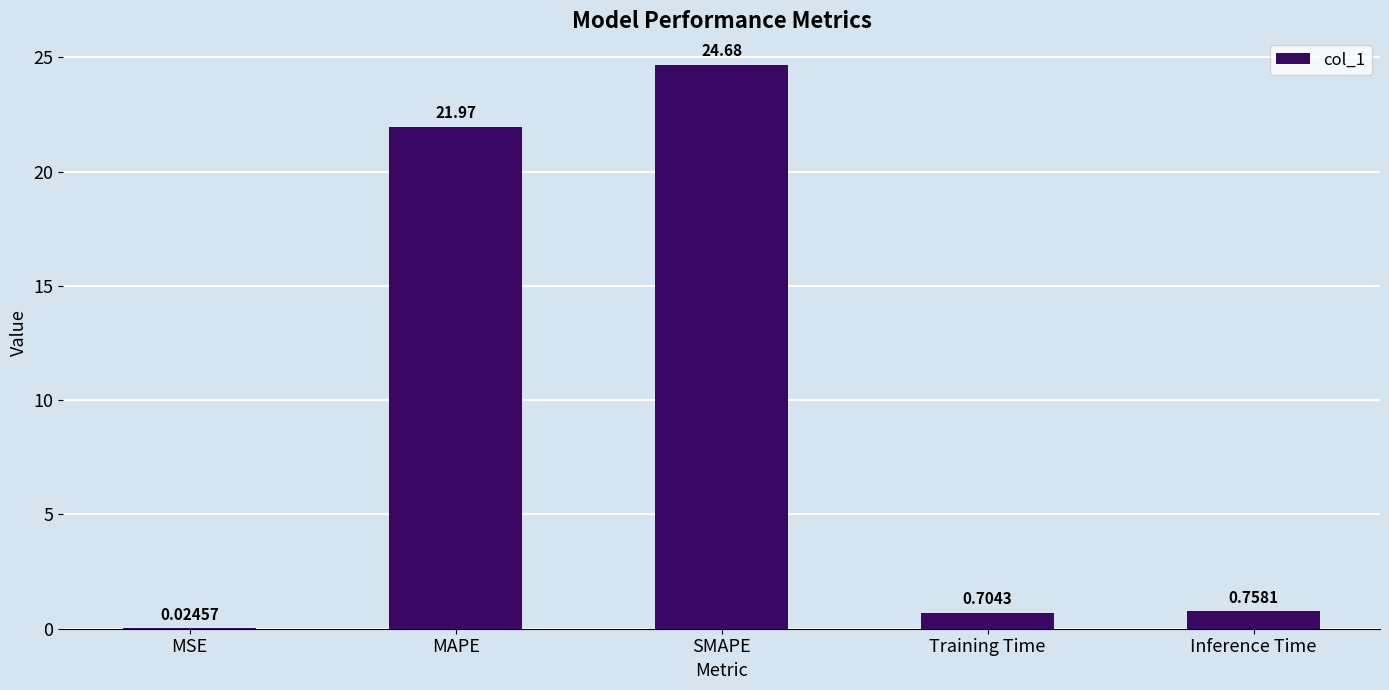

Which label corresponds to the largest value in the chart?

SMAPE